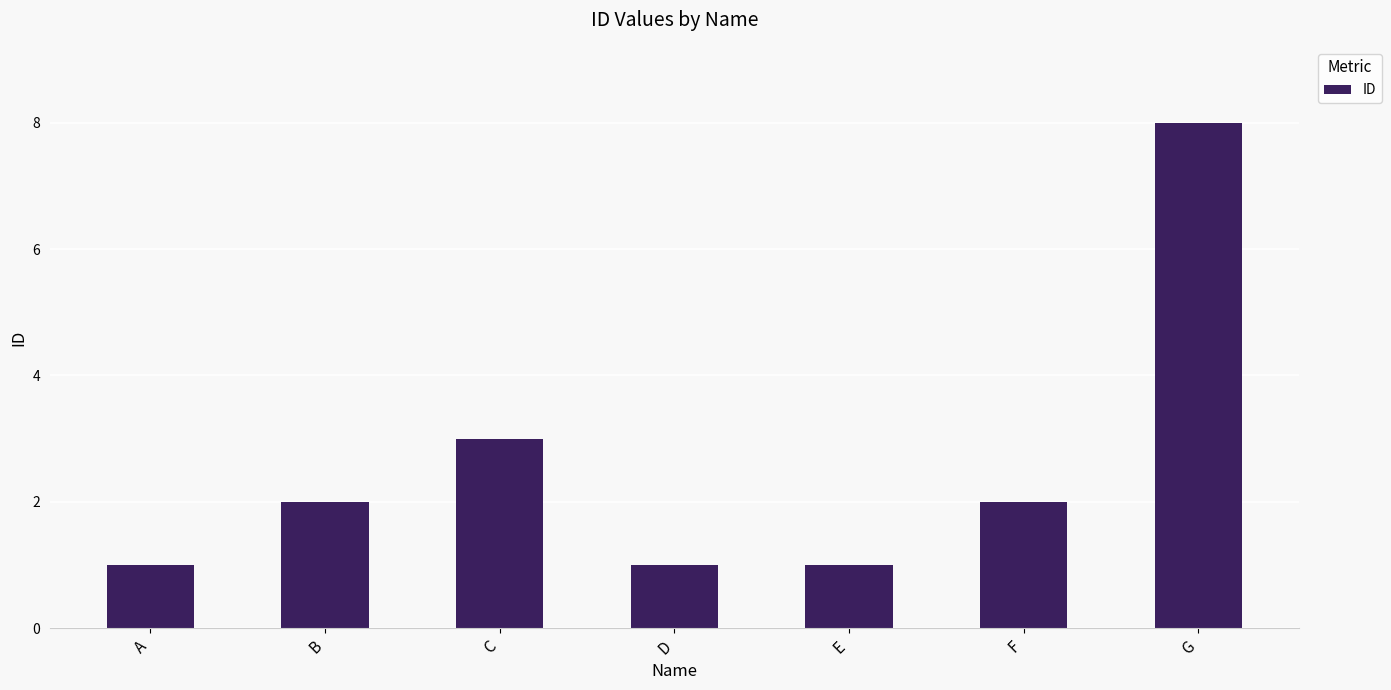

What is the average value?

3